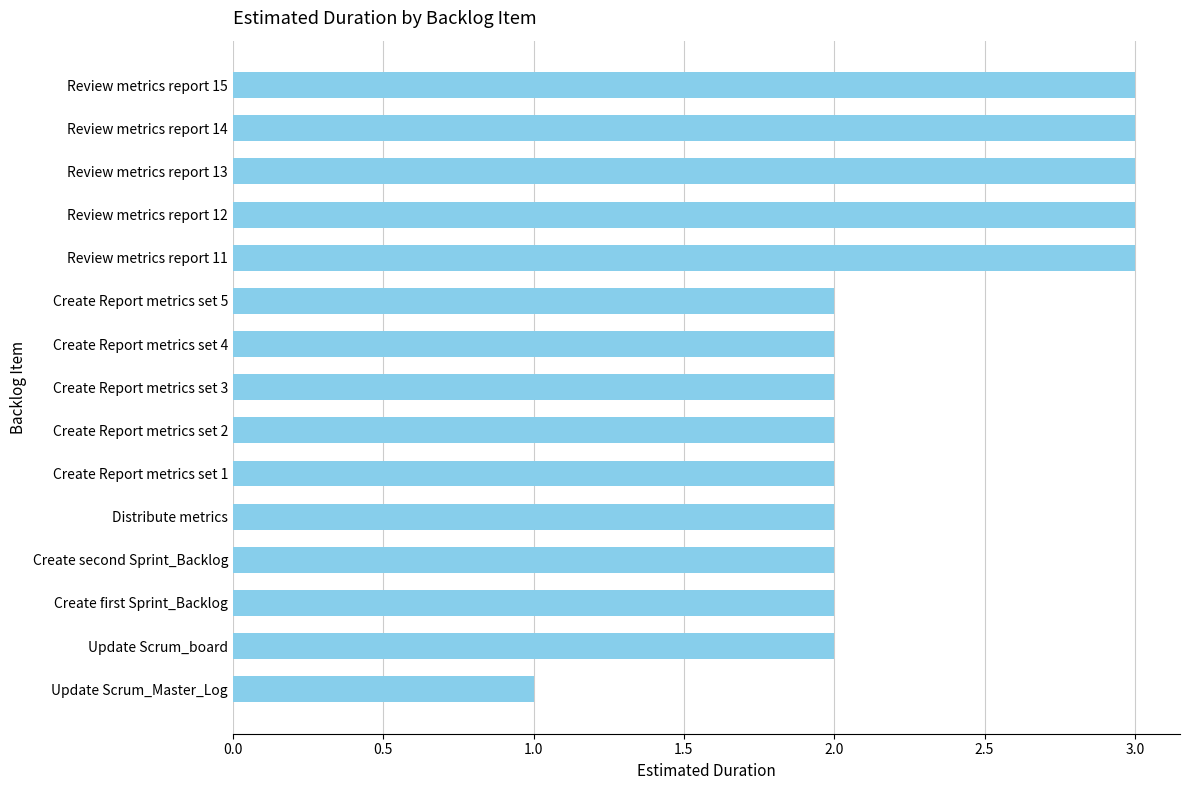

Is it true that the value at Update Scrum_board is 2?

True